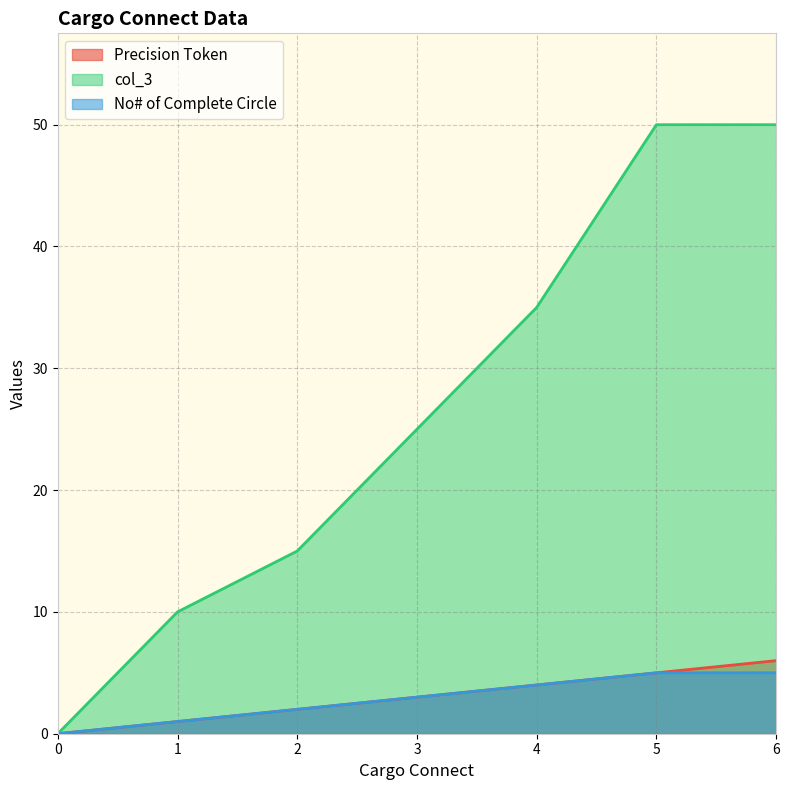

Read the col_3 value at 4, to the nearest 10.

40